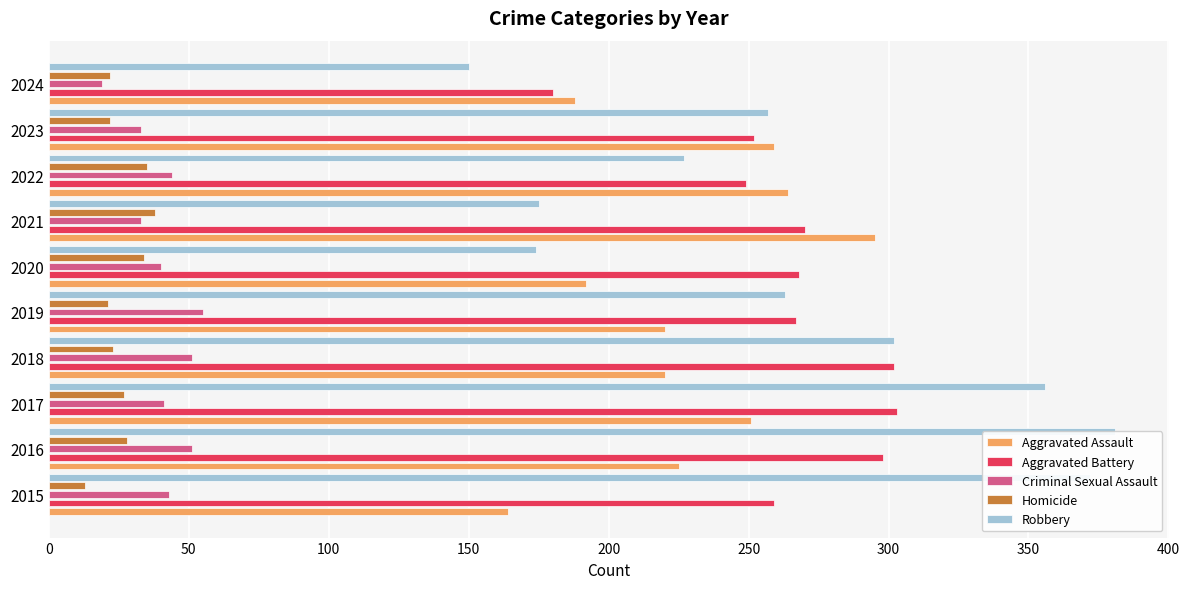

Which series has the widest spread of values?

Robbery